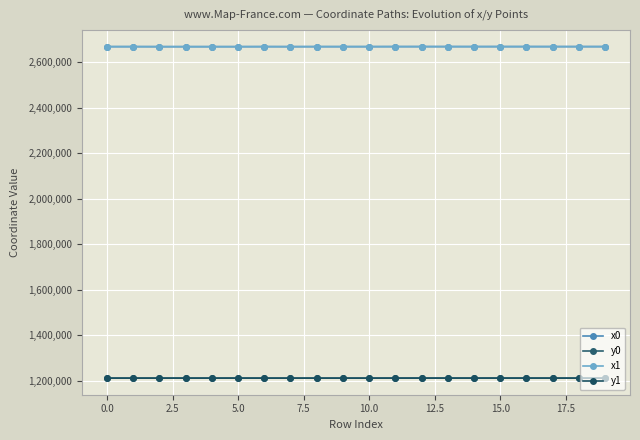

True or false: x0 and y1 cross at least once.

False